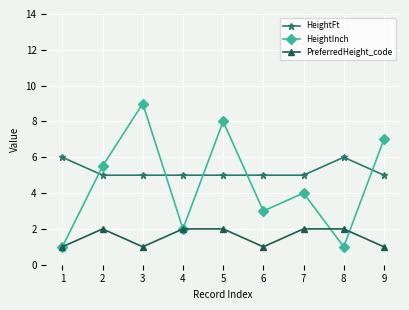

What are all the series names shown in the legend?

HeightFt, HeightInch, PreferredHeight_code